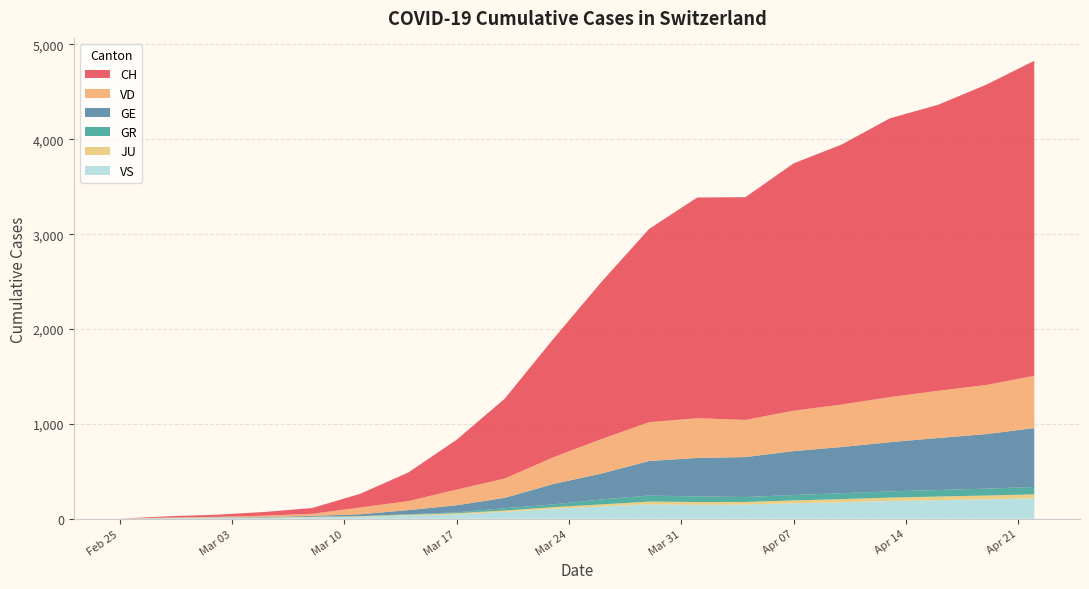

Reading left to right, what are all the values shown in this chart?

CH: 0=0	1=13	2=22	3=39	4=61	5=144	6=302	7=525	8=841	9=1243	10=1653	11=2037	12=2327	13=2348	14=2607	15=2741	16=2939	17=3015	18=3165	19=3321
GE: 0=0	1=2	2=3	3=5	4=9	5=20	6=43	7=75	8=109	9=214	10=272	11=365	12=406	13=421	14=463	15=487	16=519	17=548	18=575	19=621
GR: 0=0	1=0	2=0	3=0	4=0	5=0	6=6	7=9	8=24	9=29	10=52	11=63	12=59	13=52	14=57	15=62	16=65	17=69	18=72	19=78
JU: 0=0	1=1	2=1	3=2	4=5	5=6	6=8	7=11	8=14	9=18	10=22	11=28	12=29	13=27	14=30	15=32	16=35	17=38	18=40	19=42
VD: 0=0	1=4	2=6	3=14	4=22	5=72	6=95	7=165	8=204	9=281	10=363	11=409	12=419	13=392	14=426	15=448	16=475	17=498	18=518	19=551
VS: 0=0	1=6	2=10	3=11	4=16	5=21	6=34	7=47	8=73	9=104	10=129	11=153	12=147	13=150	14=163	15=175	16=188	17=196	18=205	19=215